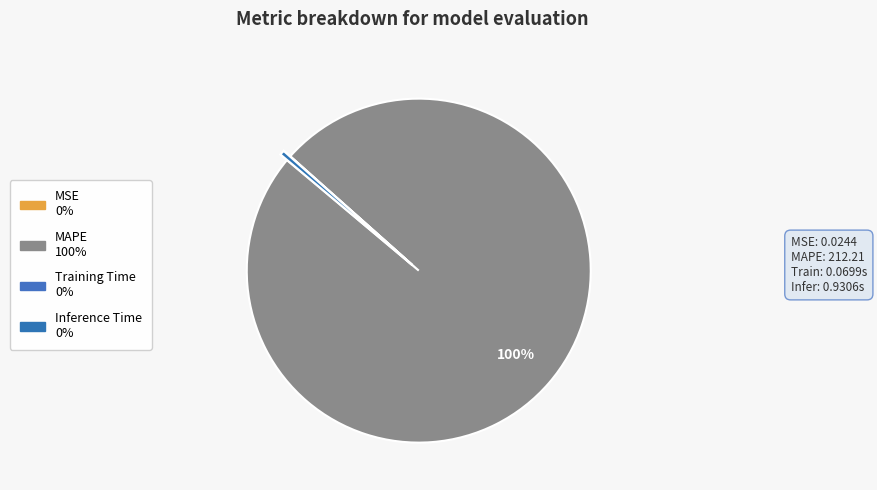

To the nearest percent, what is the average slice percentage?

25%